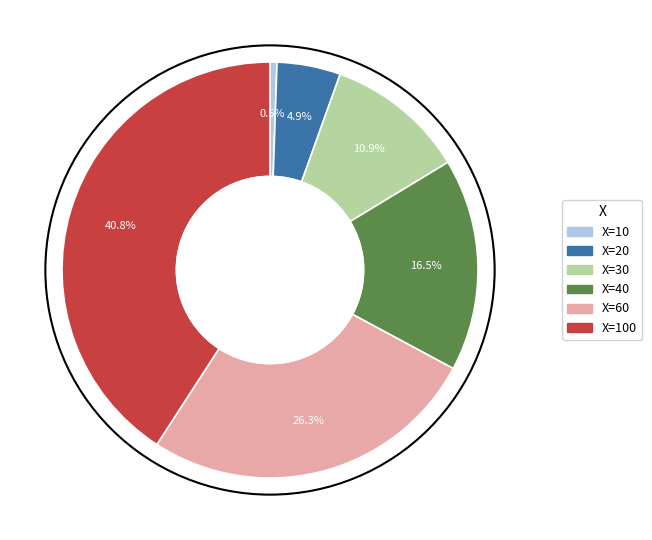

Is there any slice that represents more than half of the pie?

No